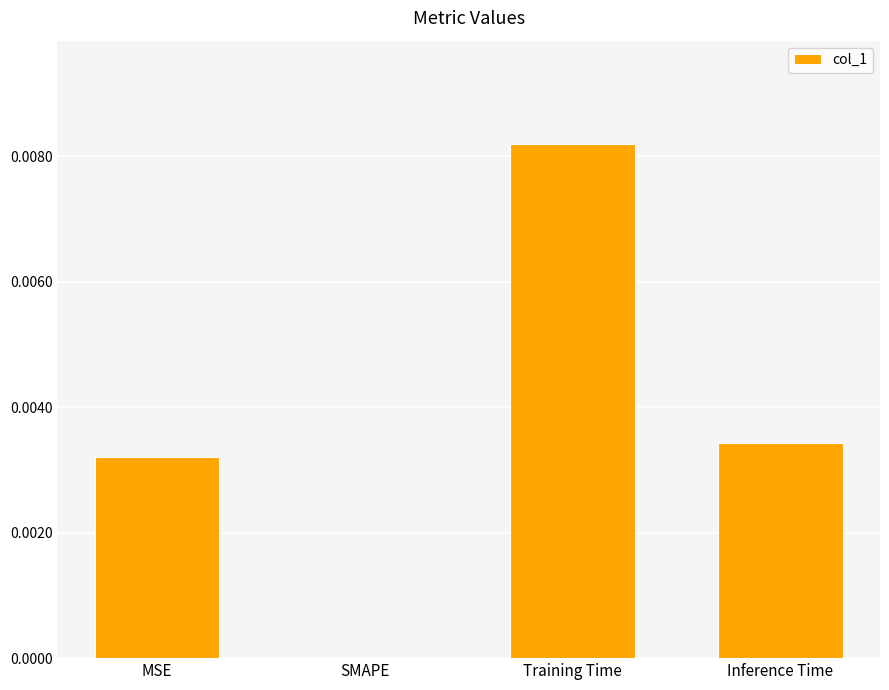

The chart shows a value of 0.0 at MSE. True or false?

True